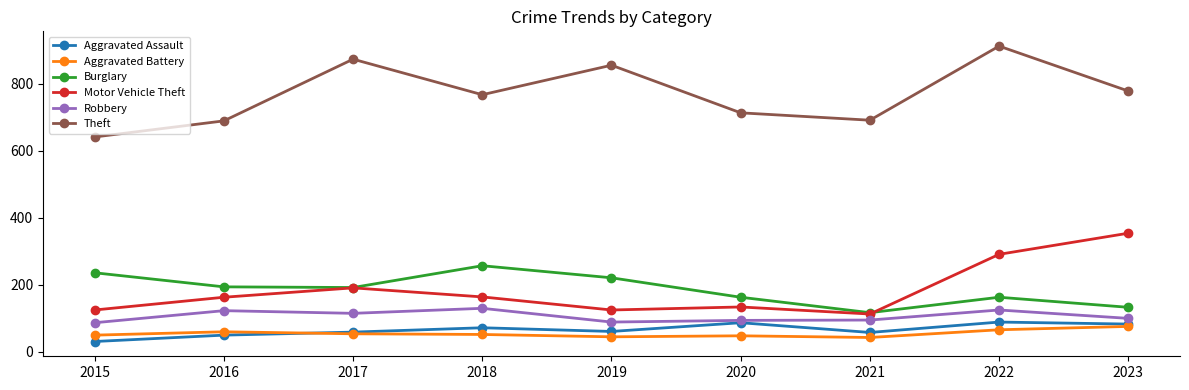

What is the minimum value for Motor Vehicle Theft?

113